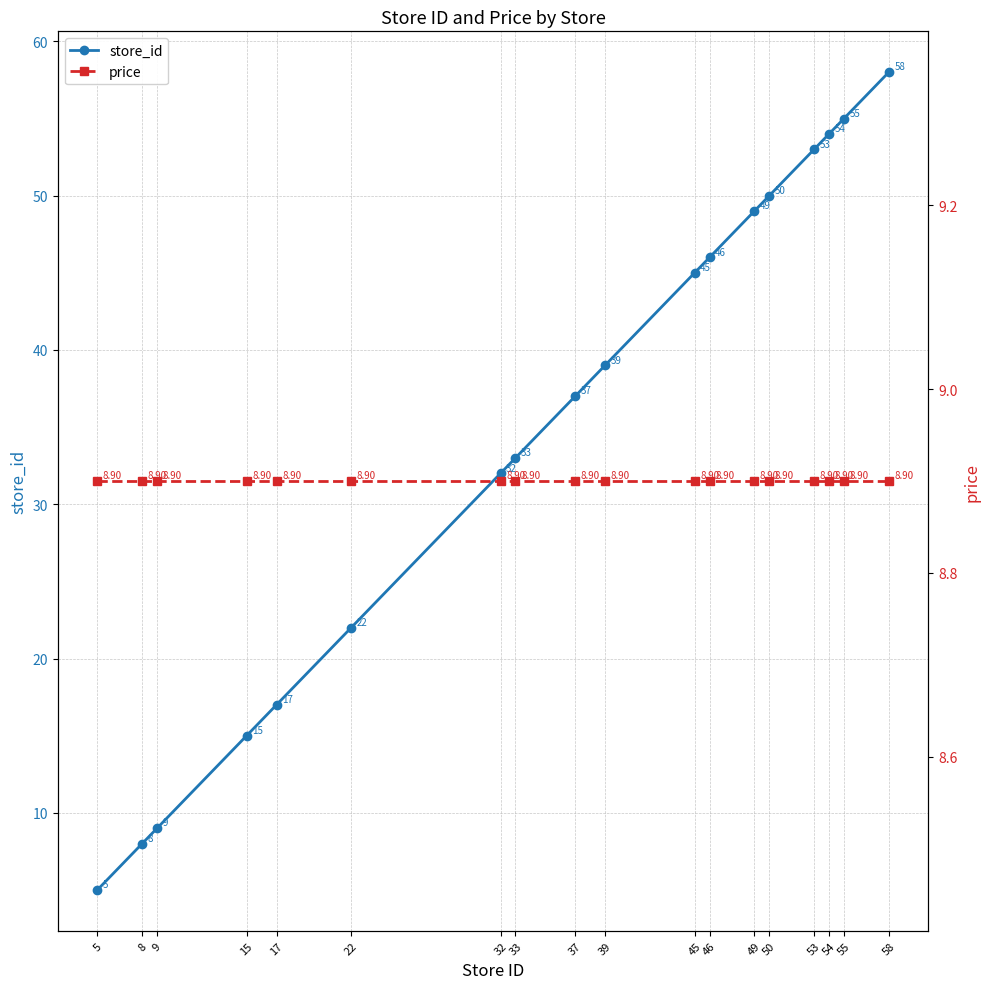

List the series in order of their overall mean, highest first.

store_id, price